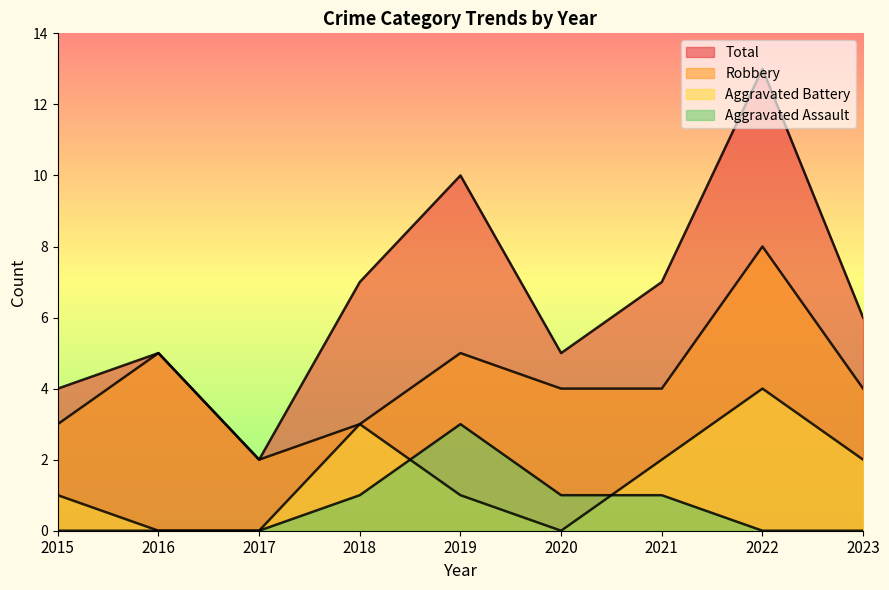

True or false: Aggravated Assault and Aggravated Battery intersect in this chart.

True